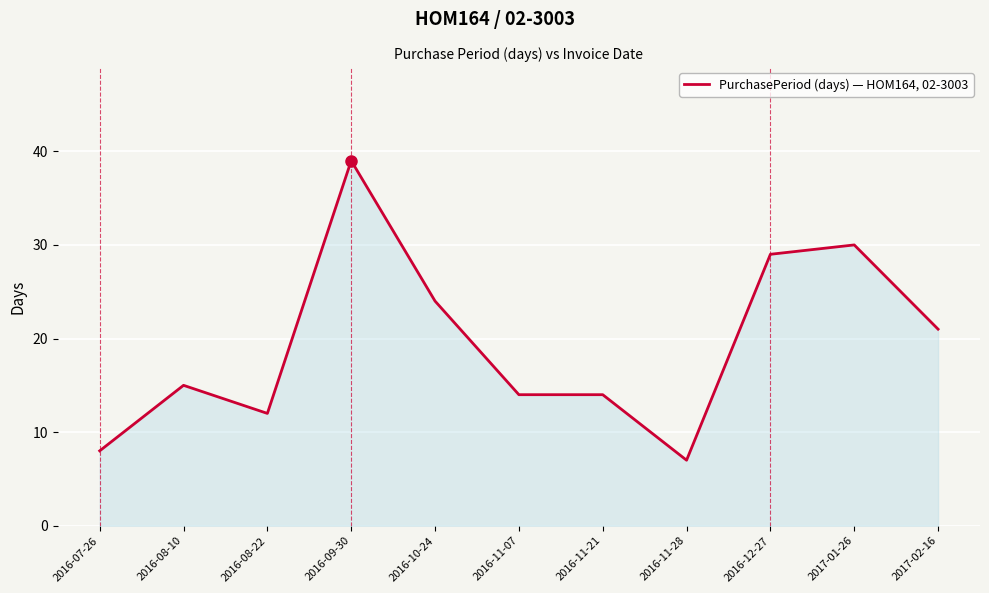

True or false: the data shows 15 at 2016-08-10.

True